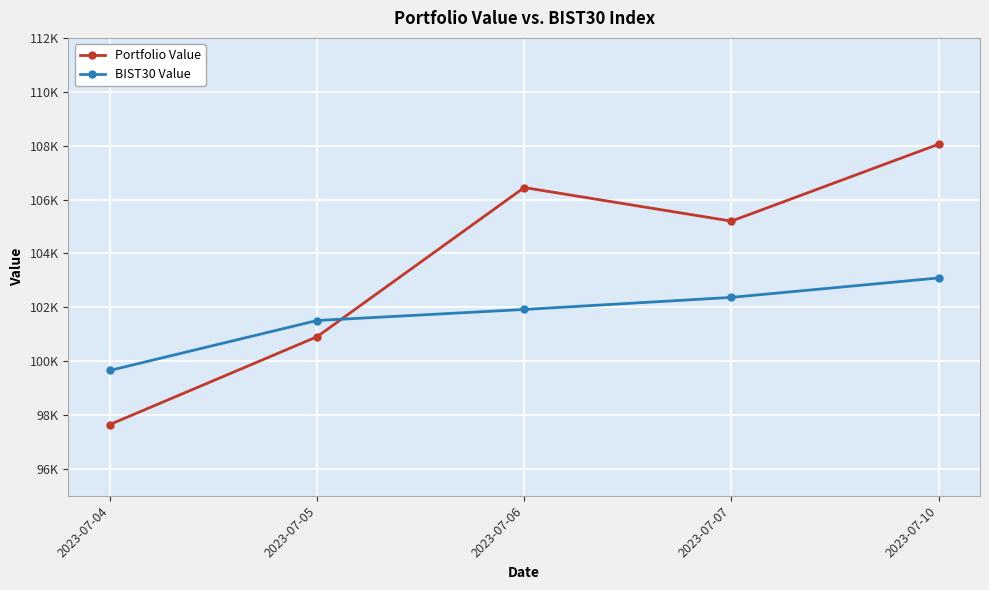

At which label does BIST30 Value reach its peak?

2023-07-10